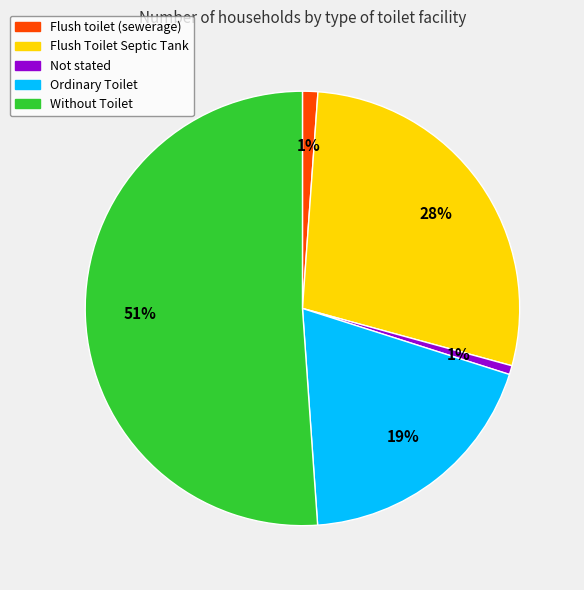

Which has a higher value, Without Toilet or Flush Toilet Septic Tank?

Without Toilet